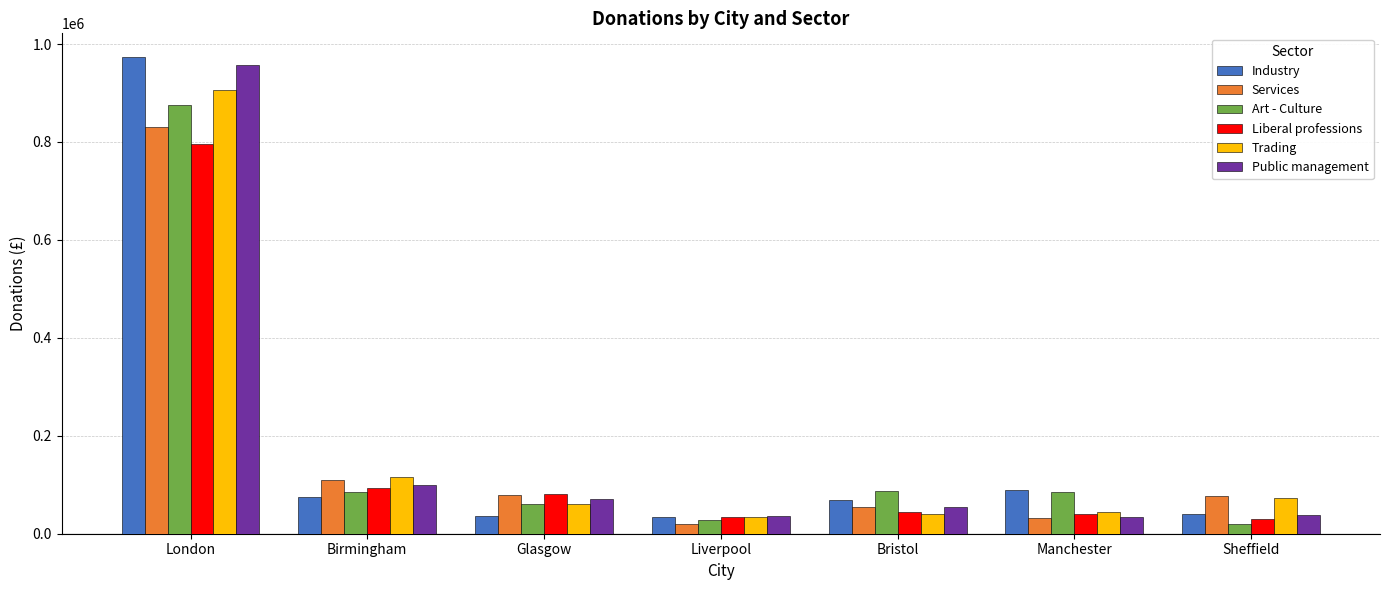

What is the label of the 2nd bar from the right?

Manchester